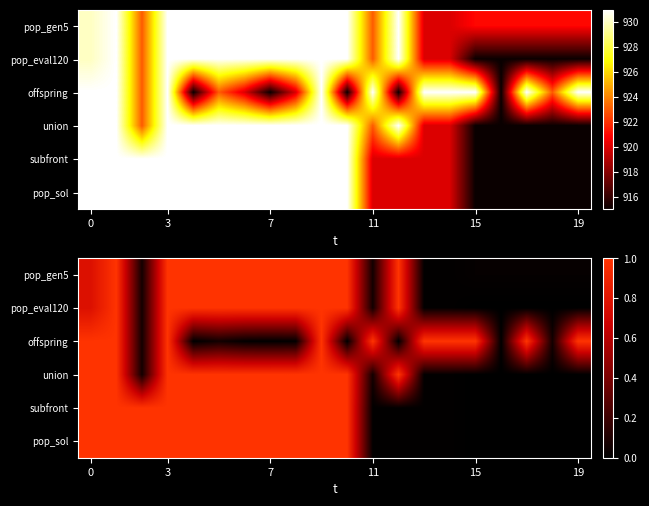

Which label corresponds to the smallest value in the chart?

15